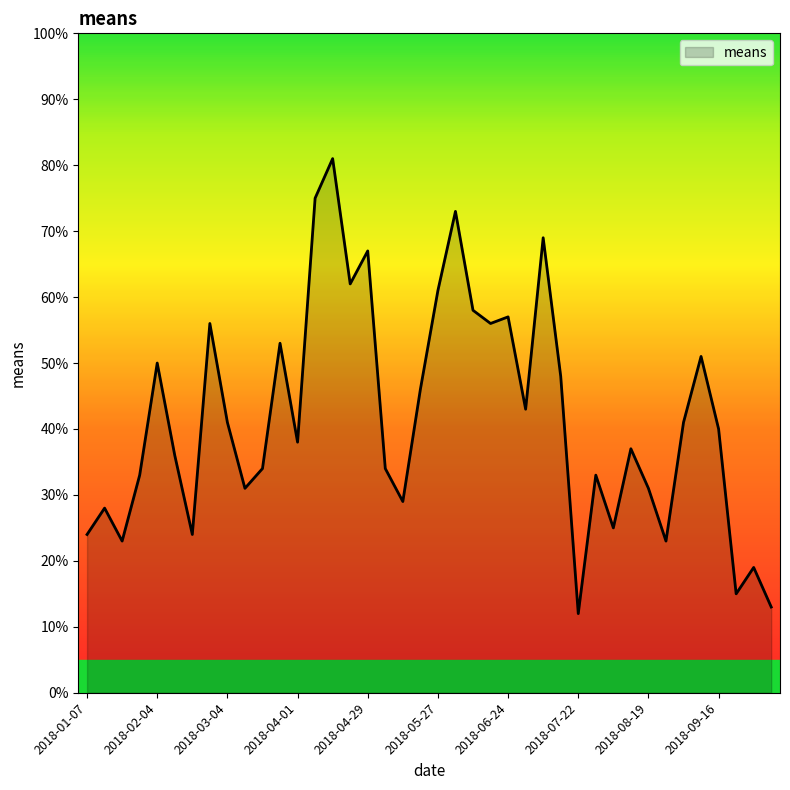

What is the average value?

42